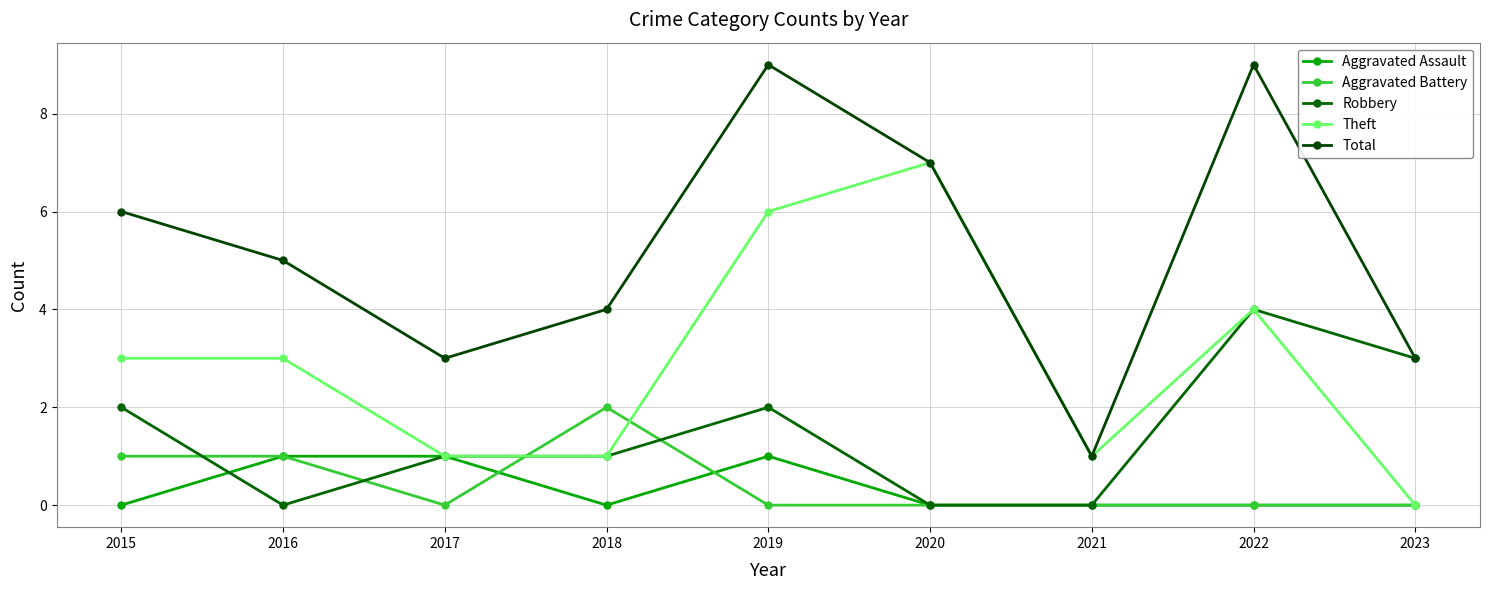

Reading left to right, what are all the values shown in this chart?

Aggravated Assault: 0	1	1	0	1	0	0	0	0
Aggravated Battery: 1	1	0	2	0	0	0	0	0
Robbery: 2	0	1	1	2	0	0	4	3
Theft: 3	3	1	1	6	7	1	4	0
Total: 6	5	3	4	9	7	1	9	3